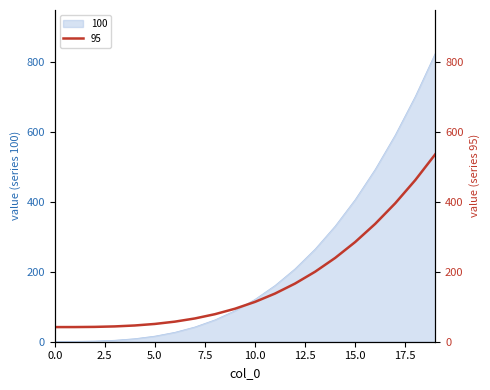

What is the difference between the 100 values at 4 and 10?

112.3